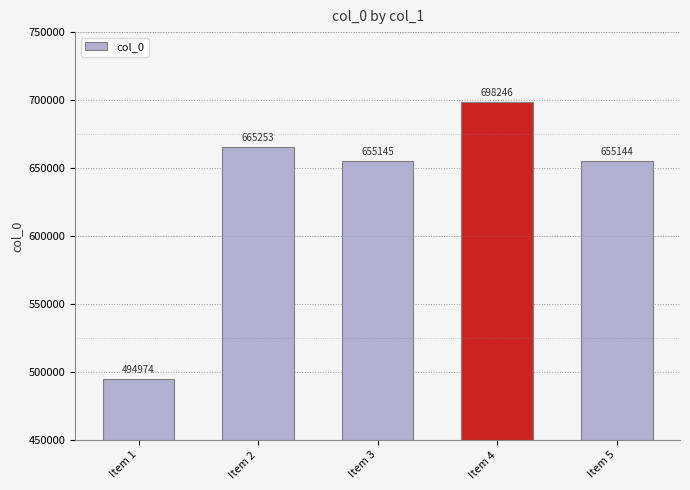

What is the ratio of the value at Item 3 to the value at Item 1?

1.3